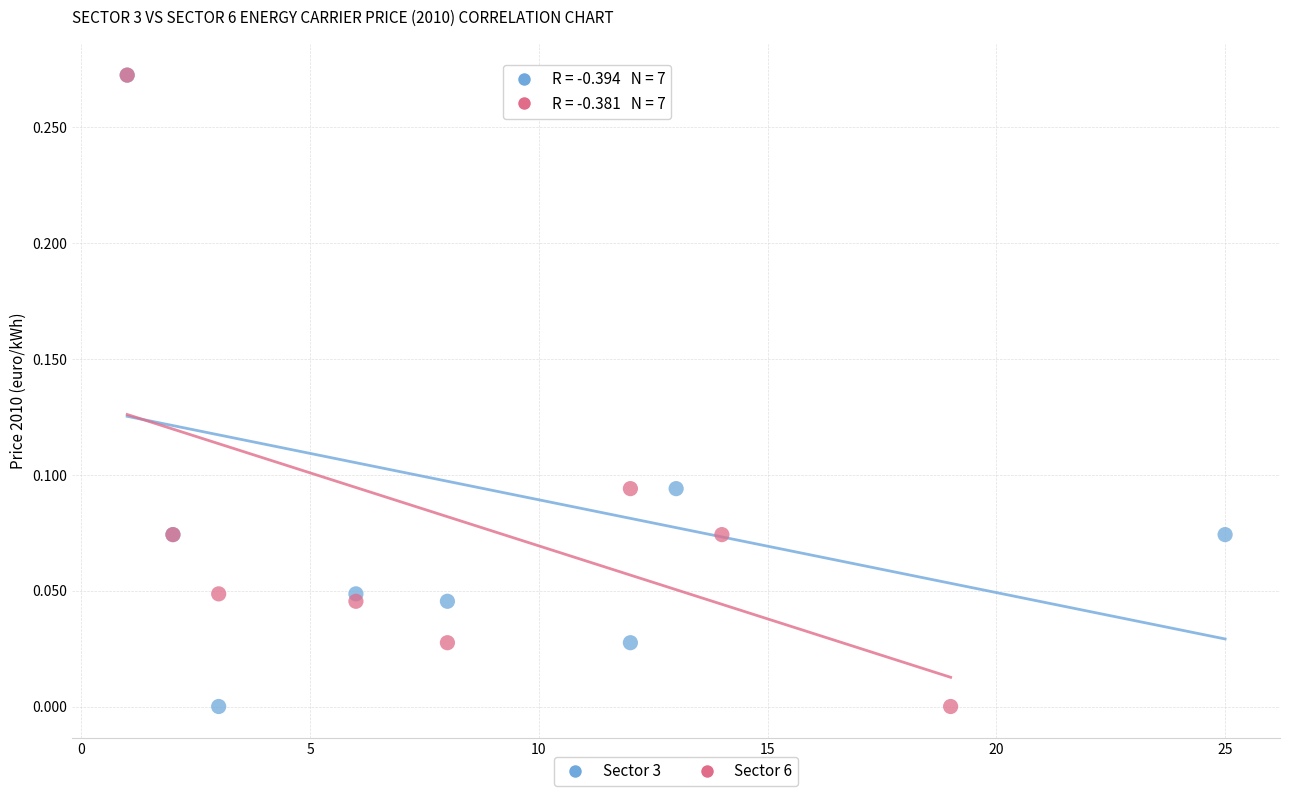

What are all the series names shown in the legend?

Sector 3, Sector 6